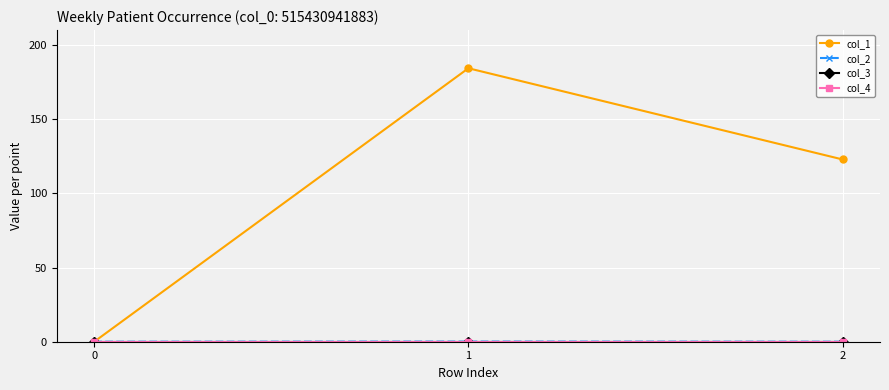

Does the chart have visible grid lines?

Yes